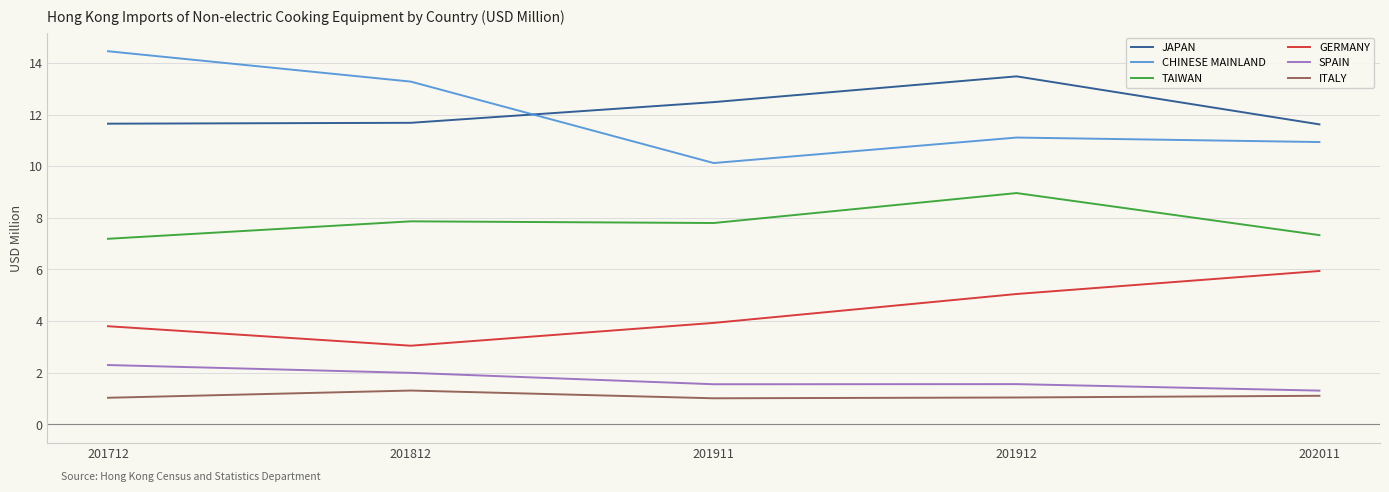

True or false: GERMANY and ITALY intersect in this chart.

False